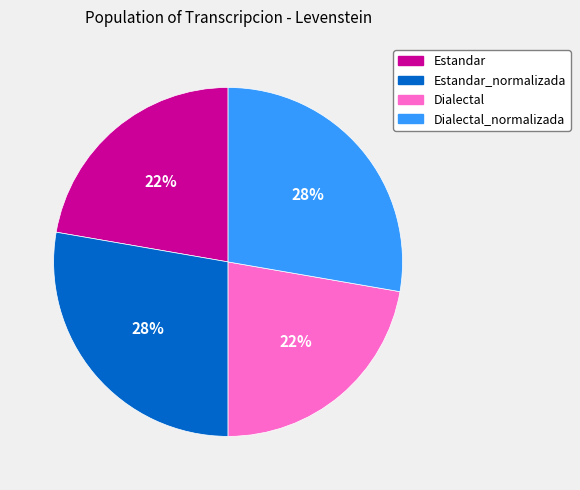

Count the number of slices in the pie.

4